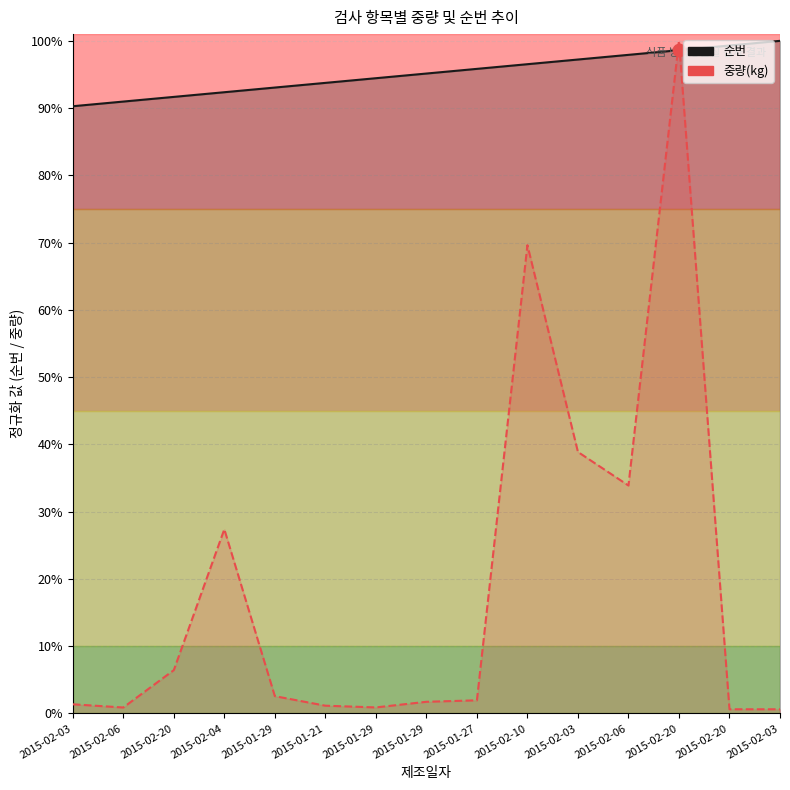

Which series reaches the maximum Y coordinate?

순번 (line)